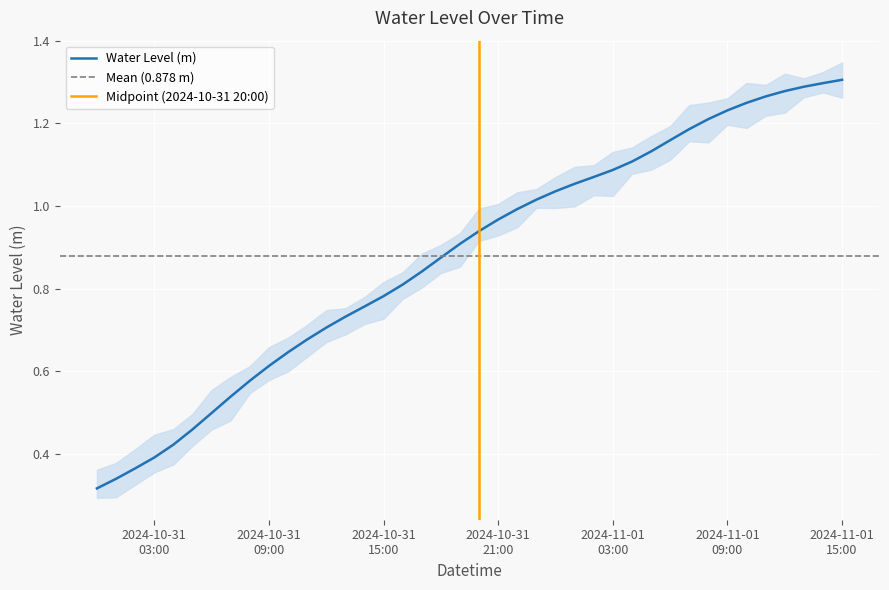

Is it true that the value at 2024-10-31 21:00 is 0.2?

False